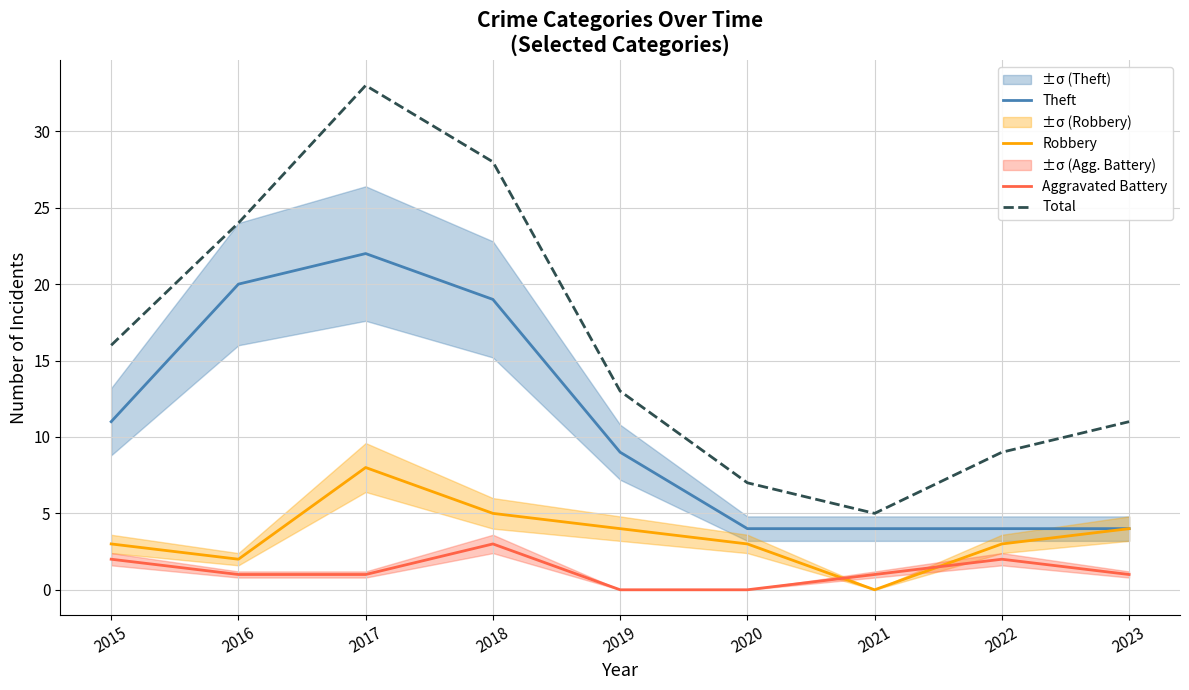

What is the value of the Robbery point at the 4th from the left?

5